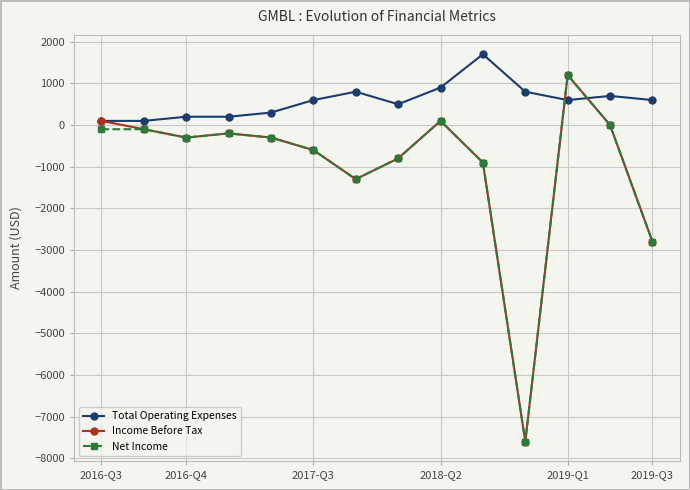

True or false: Net Income has more than 0 points higher than both neighbors.

True